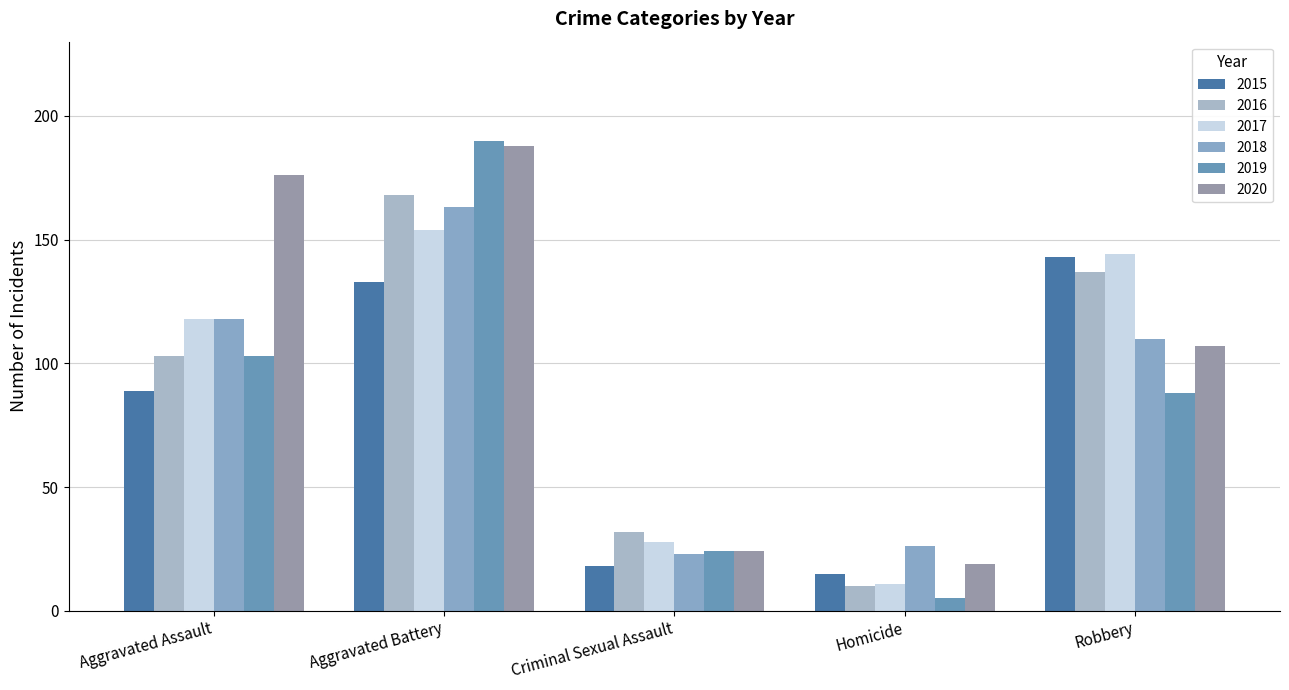

What position from the right is Robbery?

1